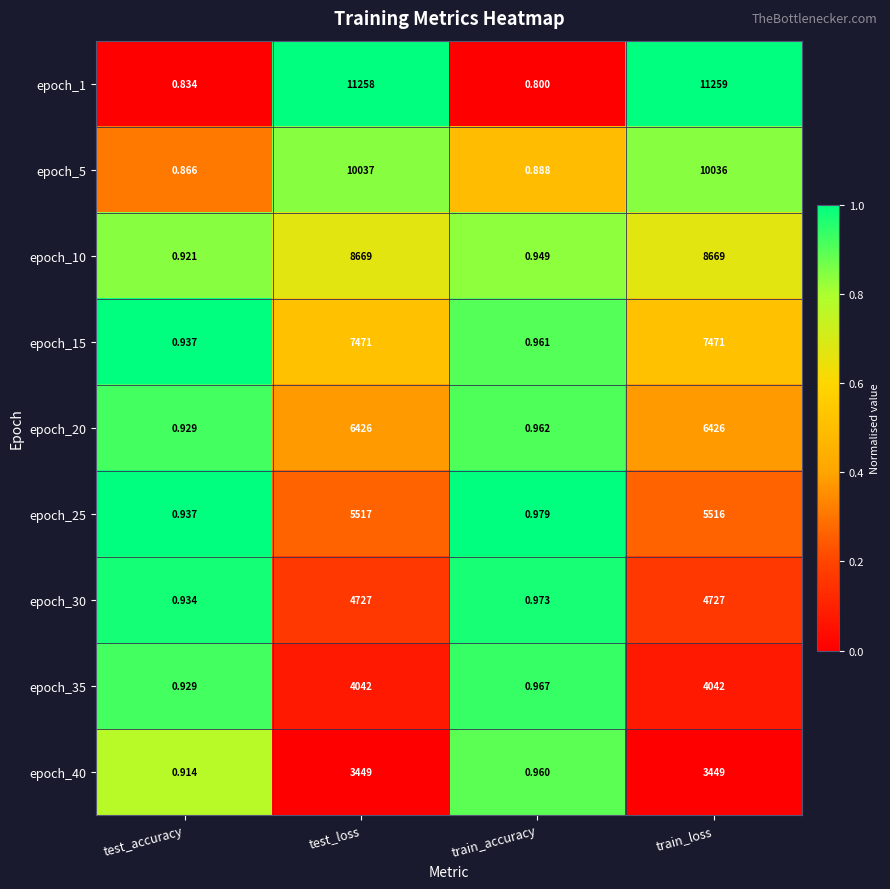

Which category has the highest value across all series?

train_loss